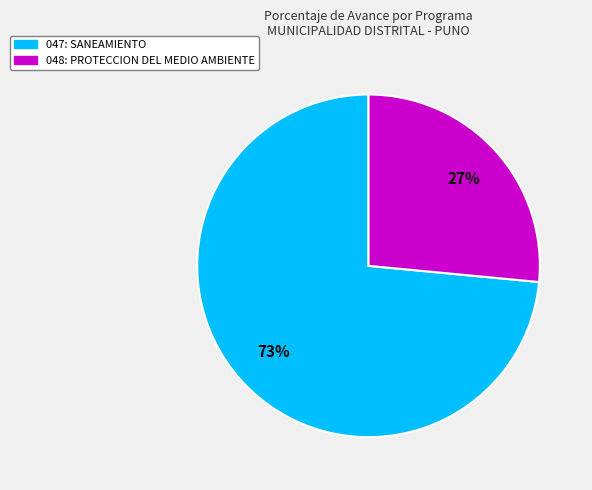

Which category has the biggest portion of the pie?

047: SANEAMIENTO